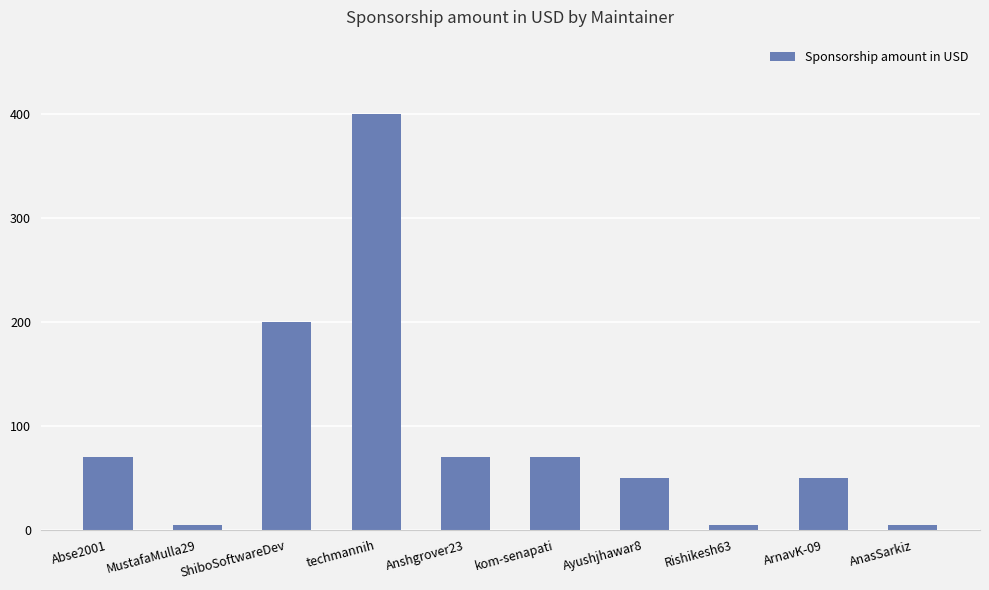

Reading left to right, list all the values displayed in this chart.

Abse2001=70	MustafaMulla29=5	ShiboSoftwareDev=200	techmannih=400	Anshgrover23=70	kom-senapati=70	Ayushjhawar8=50	Rishikesh63=5	ArnavK-09=50	AnasSarkiz=5